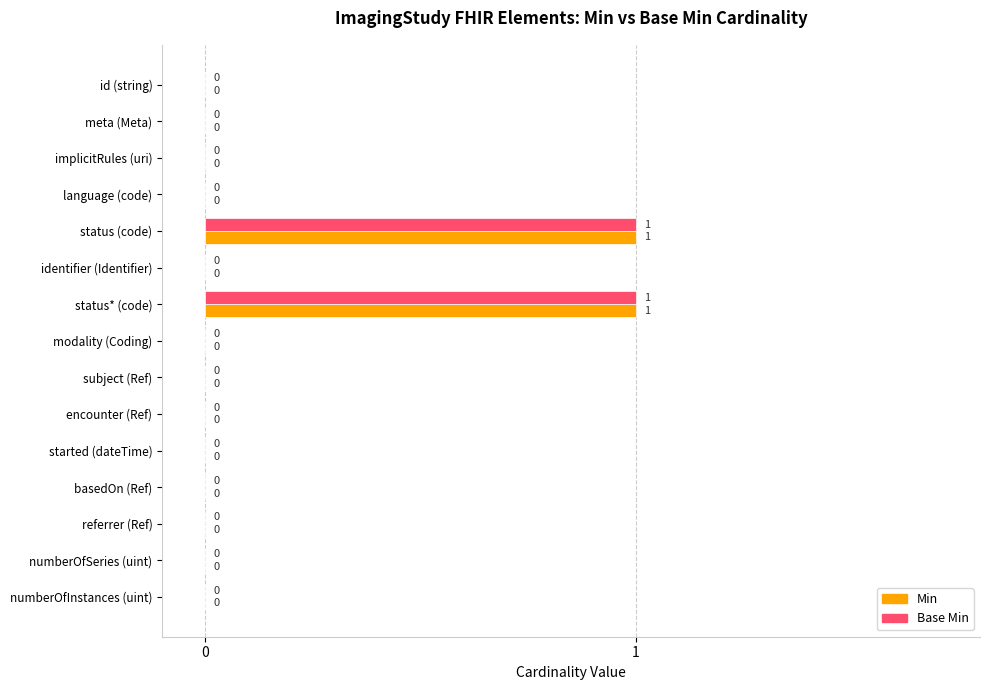

The value of Base Min at started (dateTime) is 0. True or false?

True